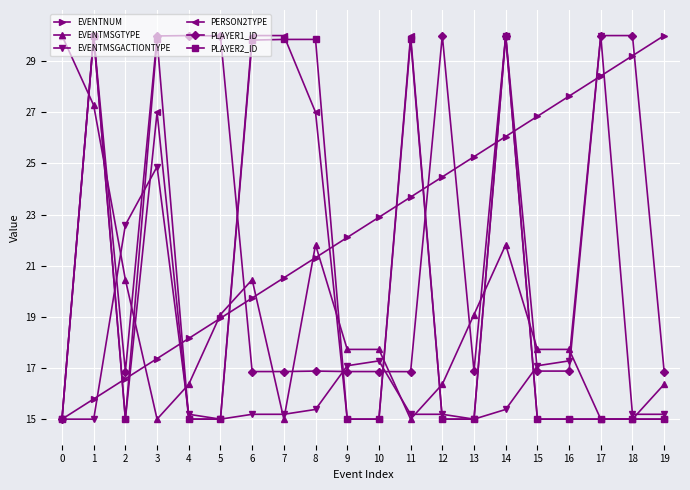

What is the smallest value displayed?

15.0